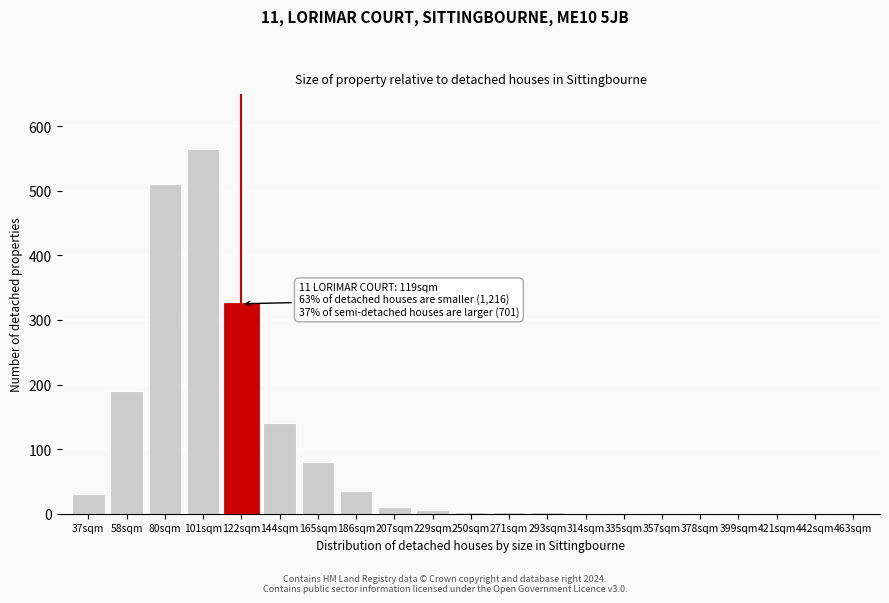

What is the sum of all values?

1905